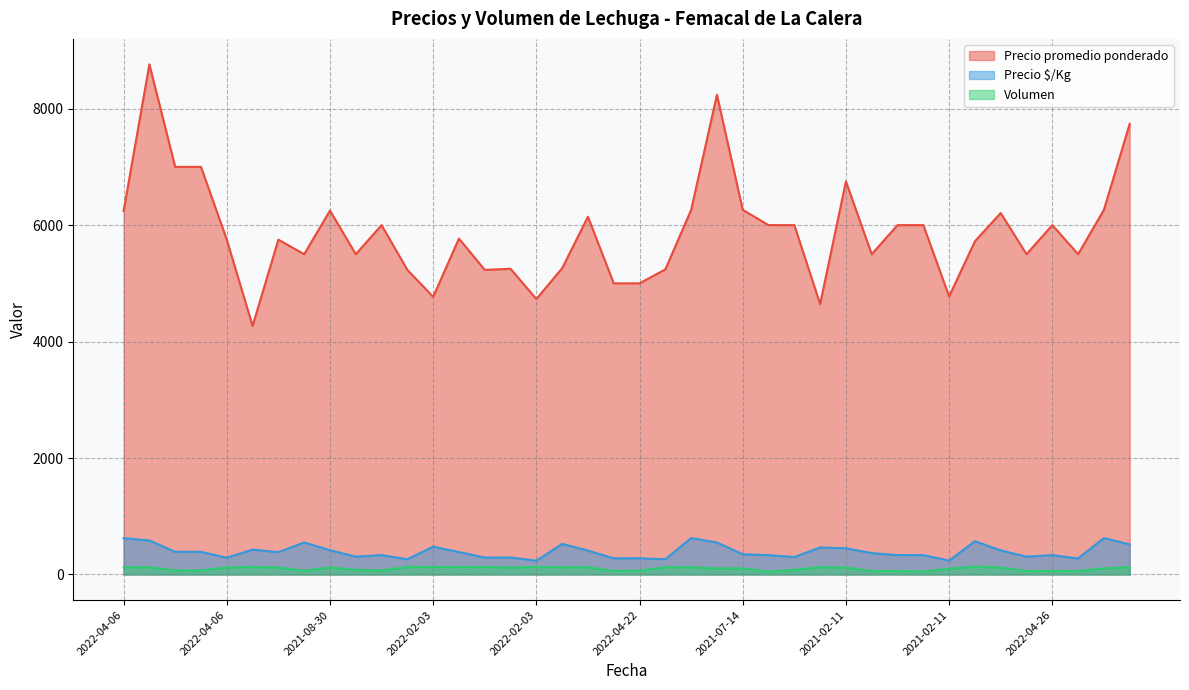

Which series changed the most between 2022-02-03 and 2022-04-26?

Precio promedio ponderado